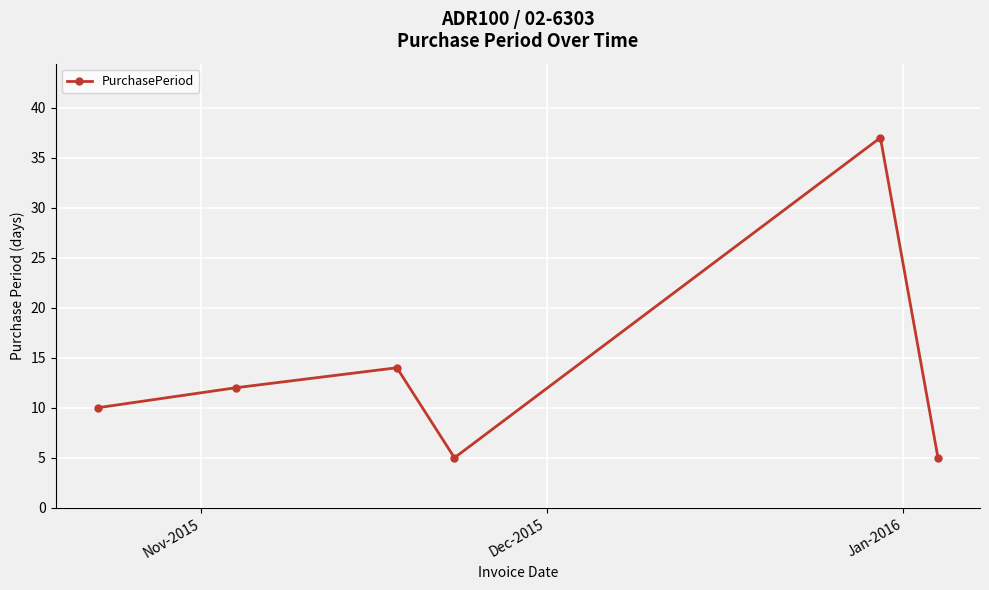

What is the value of the 1st point from the left?

10